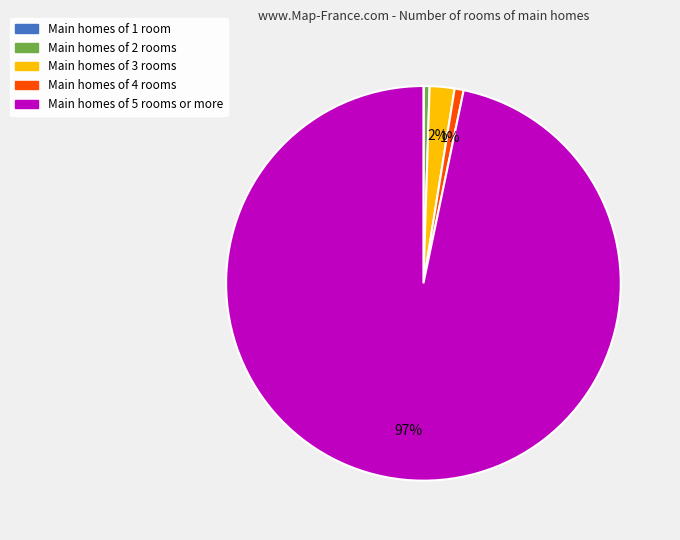

To the nearest percent, what is the average slice percentage?

20%